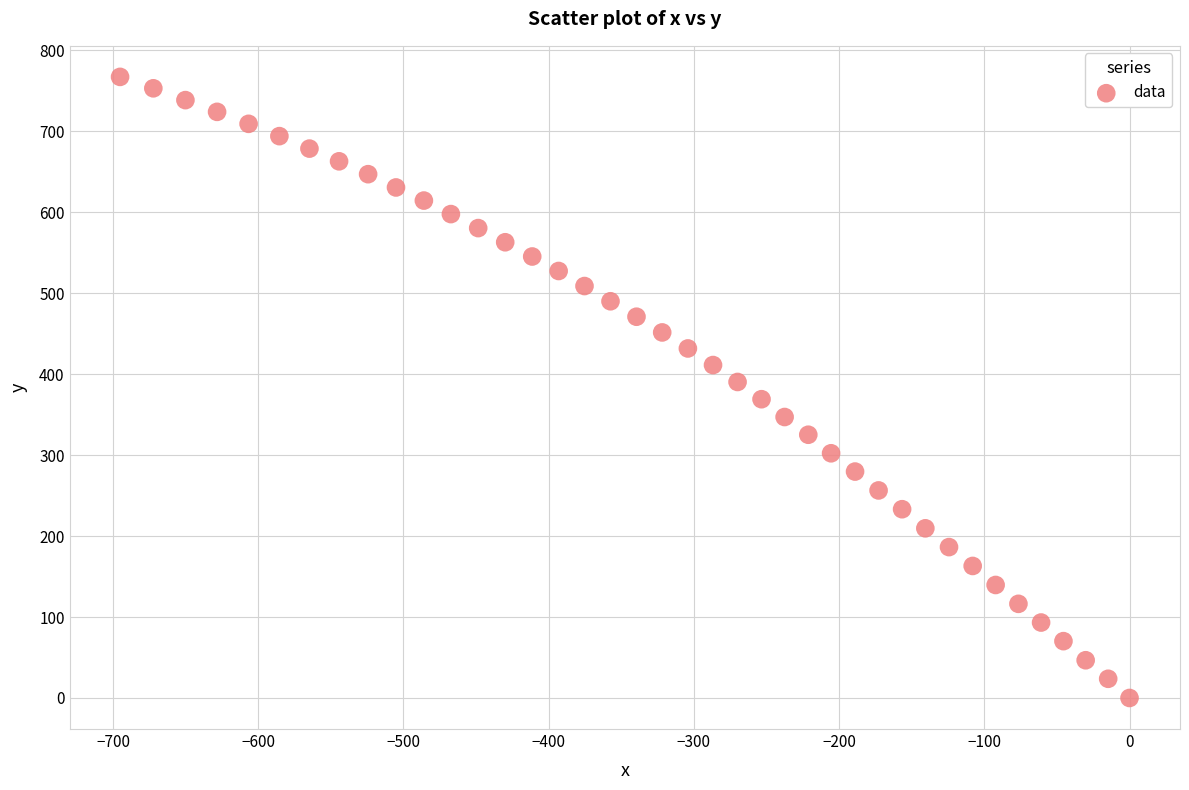

What is the range of X values (max minus min)?

695.1